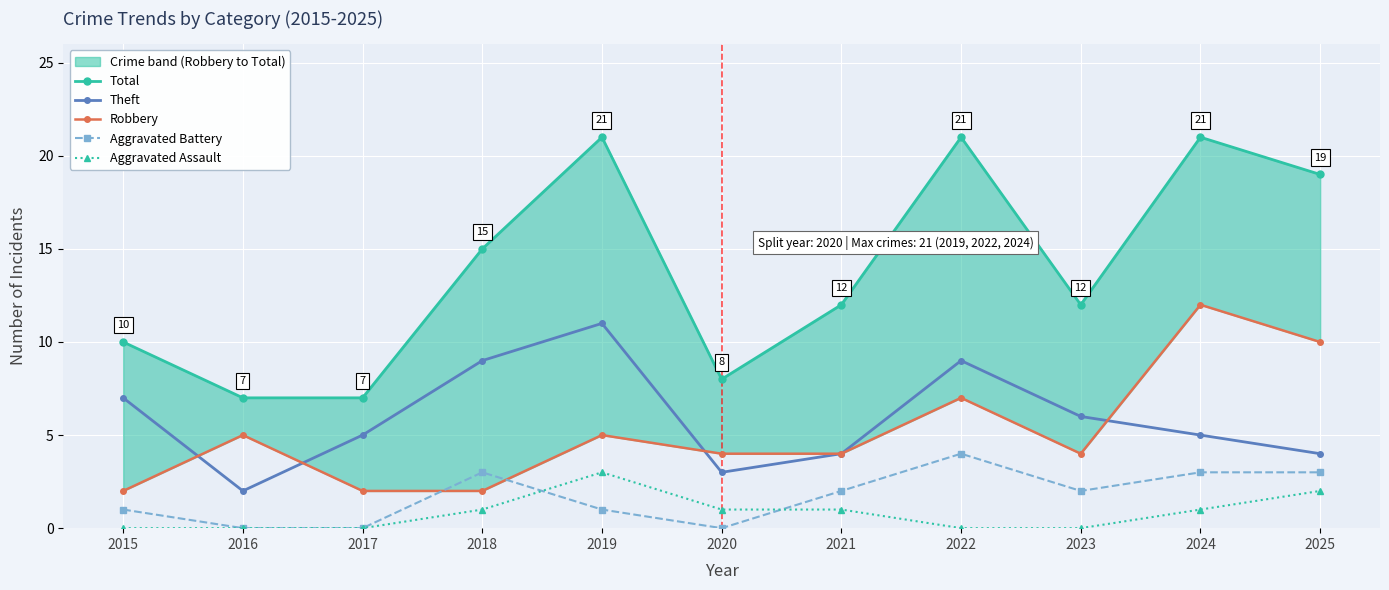

What is the difference between the second highest and minimum values in the Theft series?

7